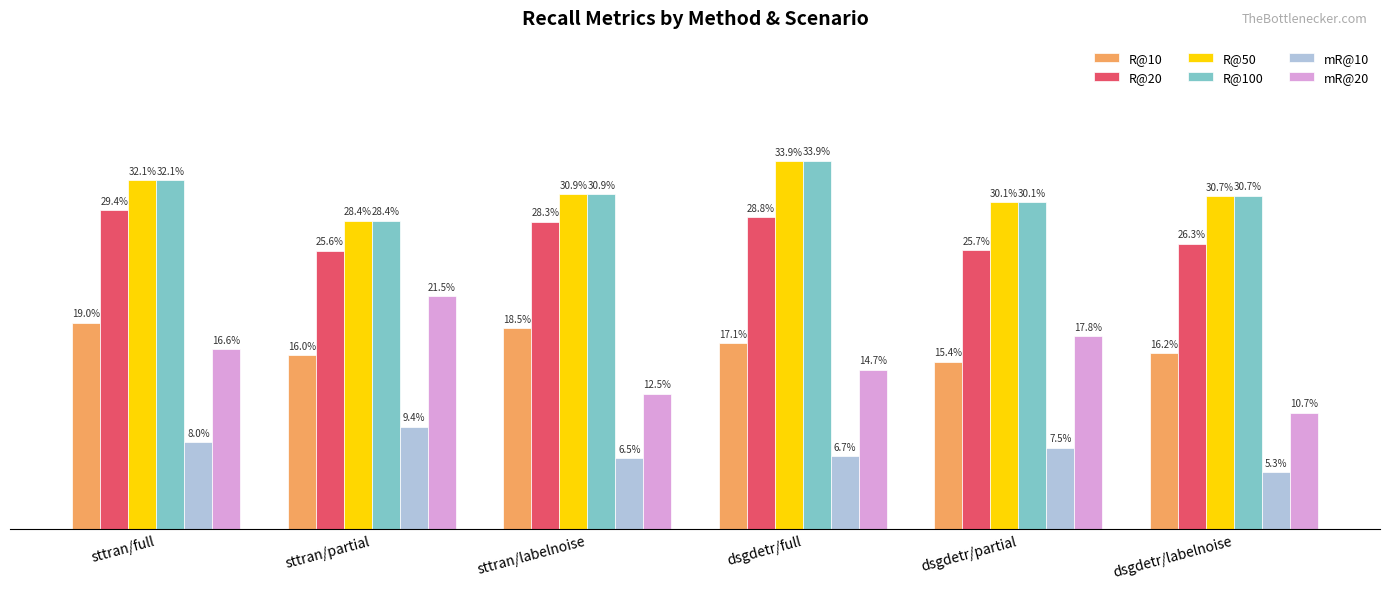

Where does the R@20 series first go above 28?

sttran/full